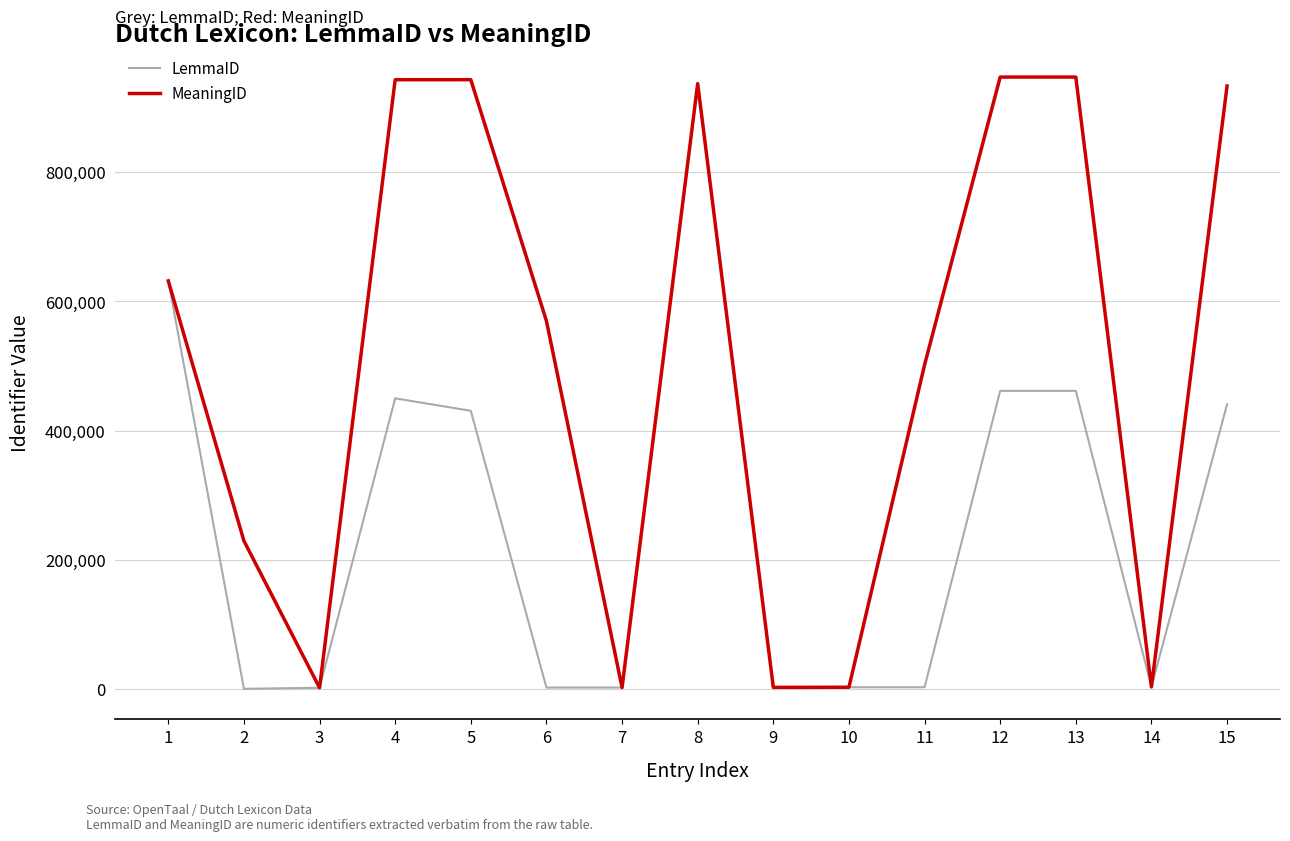

What is the maximum value shown in the chart?

947196